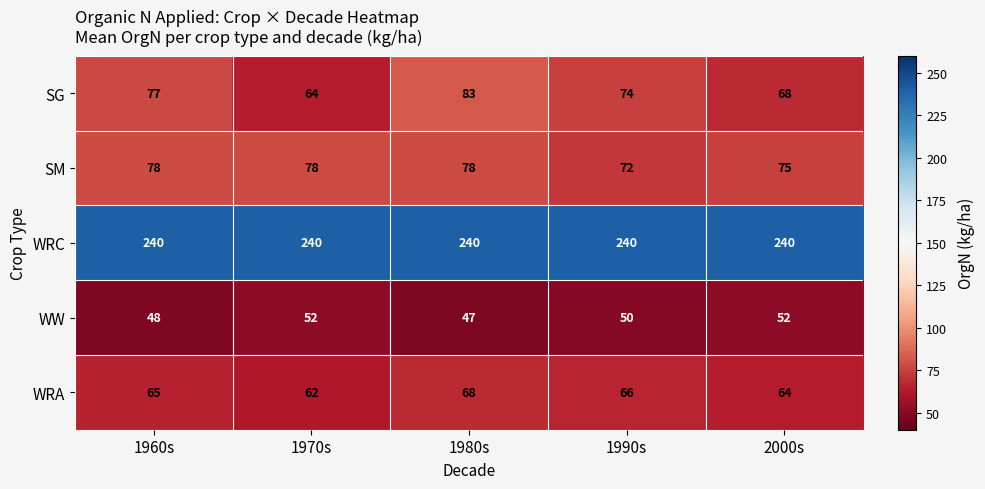

What is the greatest value displayed?

240